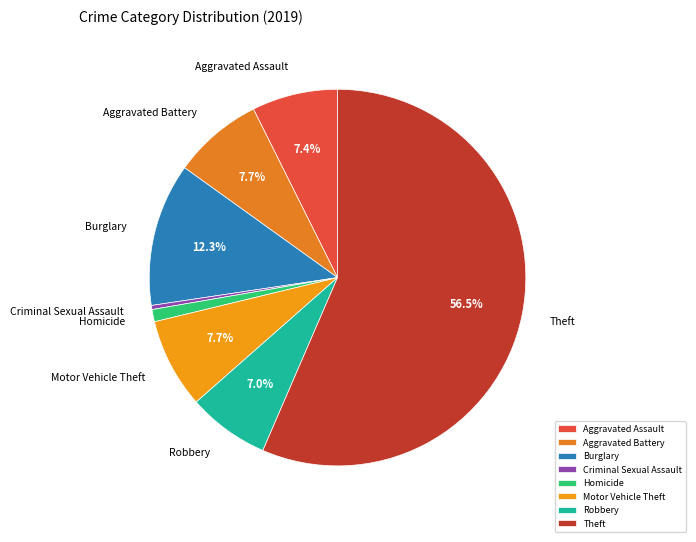

Combined, do Theft and Robbery account for over 50%?

Yes